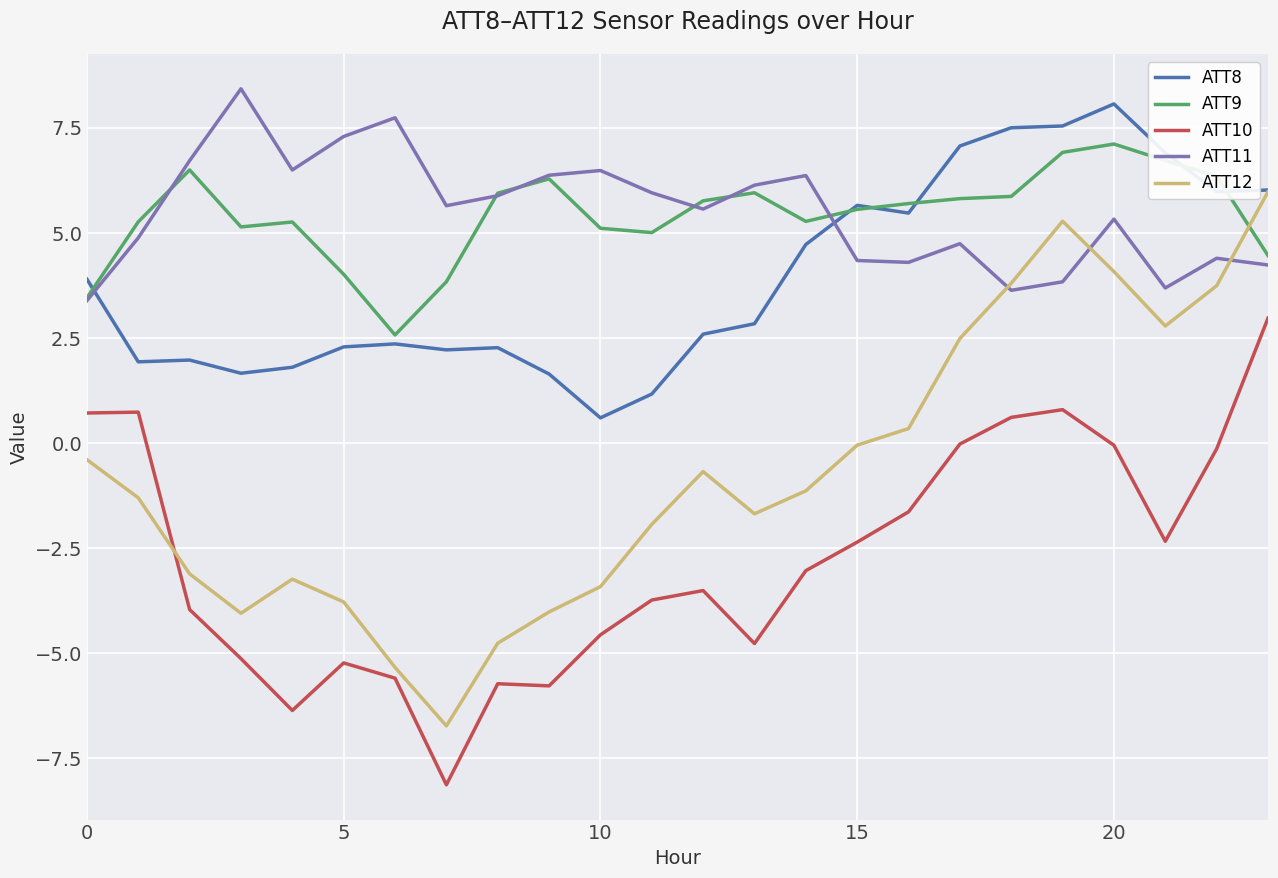

Does the chart display data point markers on the line(s)?

No